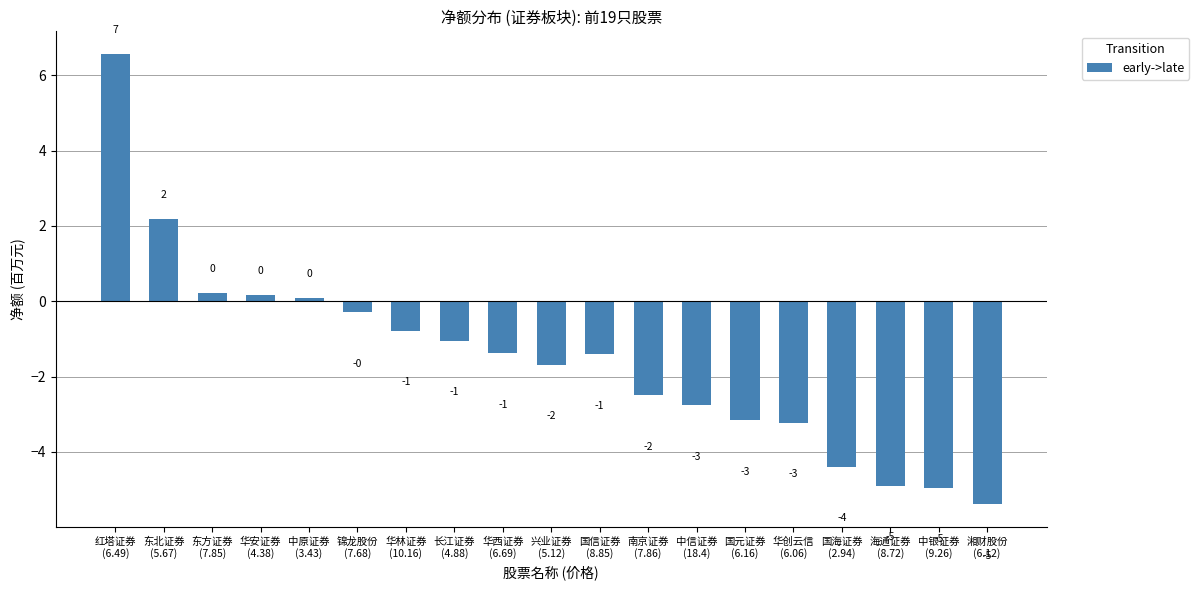

How many bars are there in total?

19